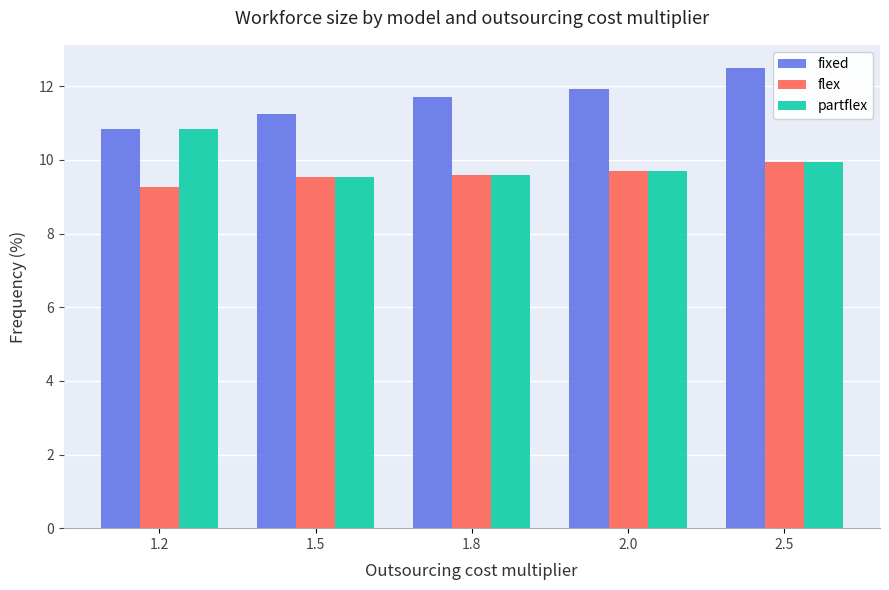

At which category is the sum across all series the highest?

2.5